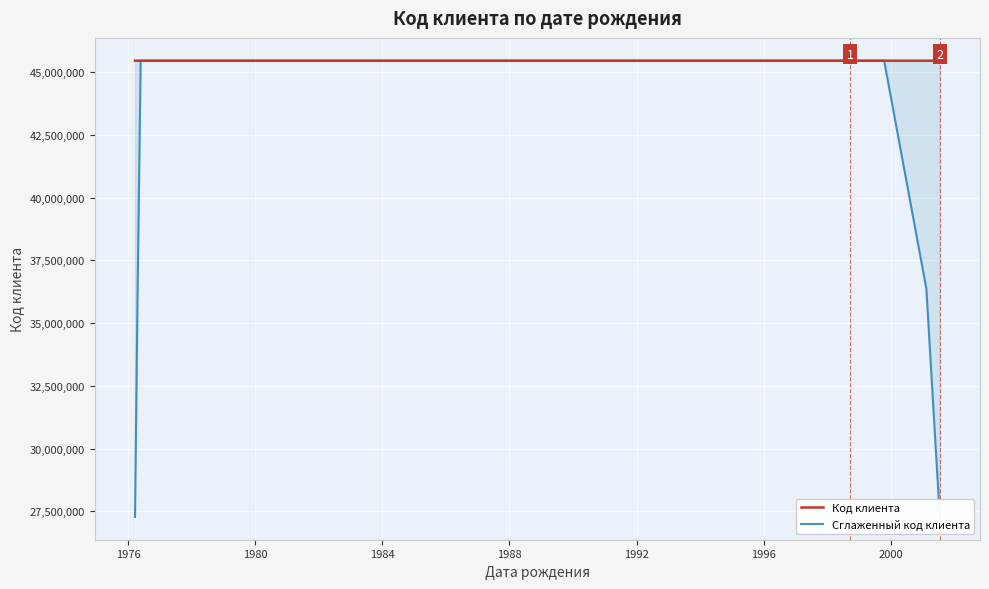

Rank the series by their maximum value, from highest to lowest.

Код клиента, Сглаженный код клиента